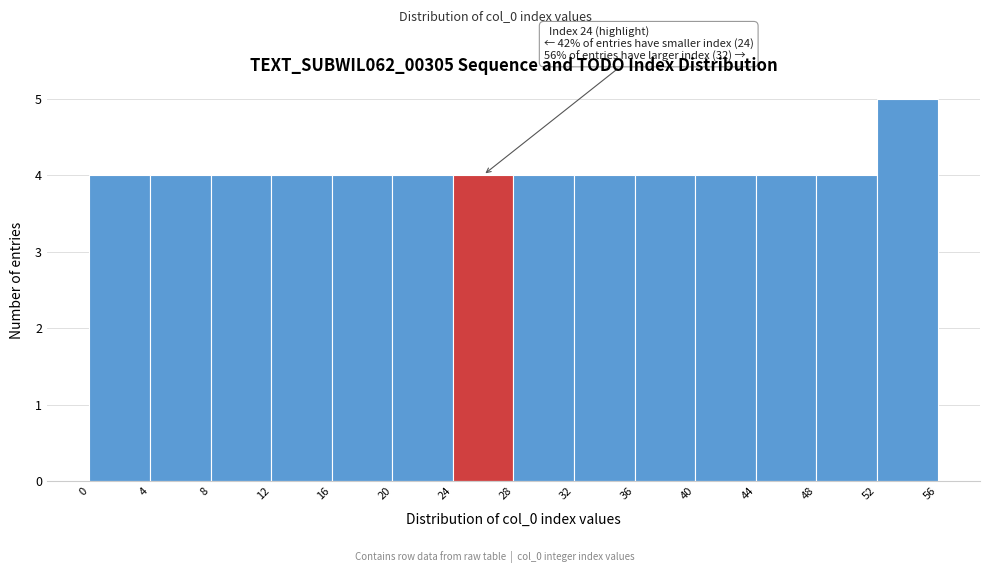

Which range on the x-axis has the tallest bar?

52 to 56